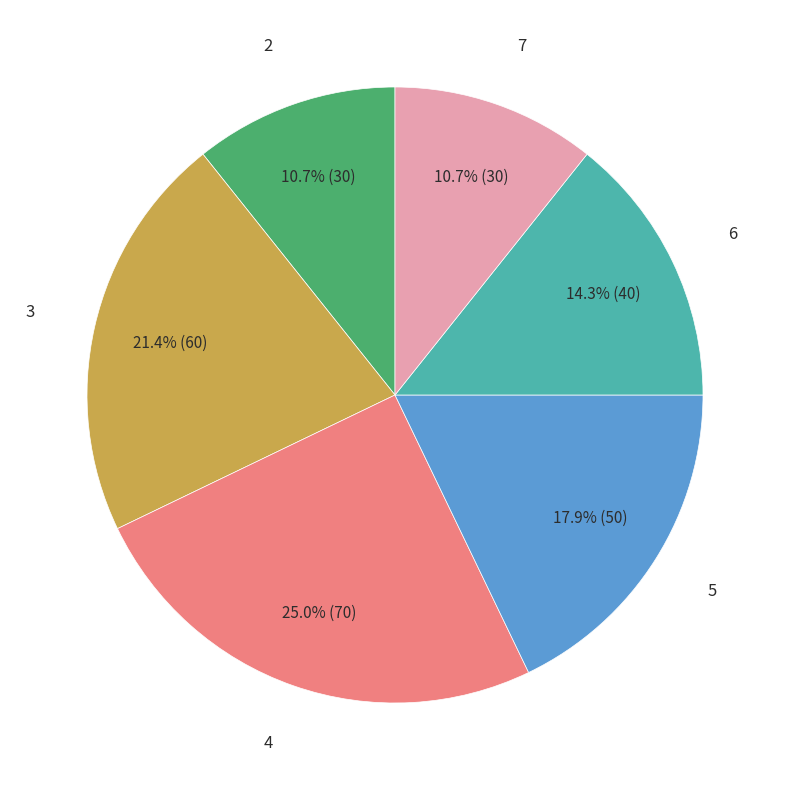

To the nearest percent, what is the average slice percentage?

17%